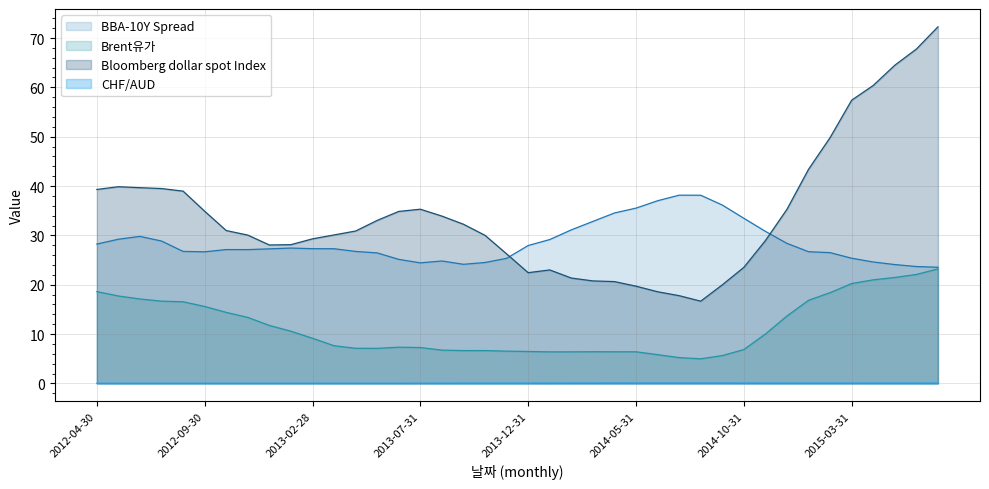

What is the difference between the highest and lowest values at 2013-10-31?

30.0